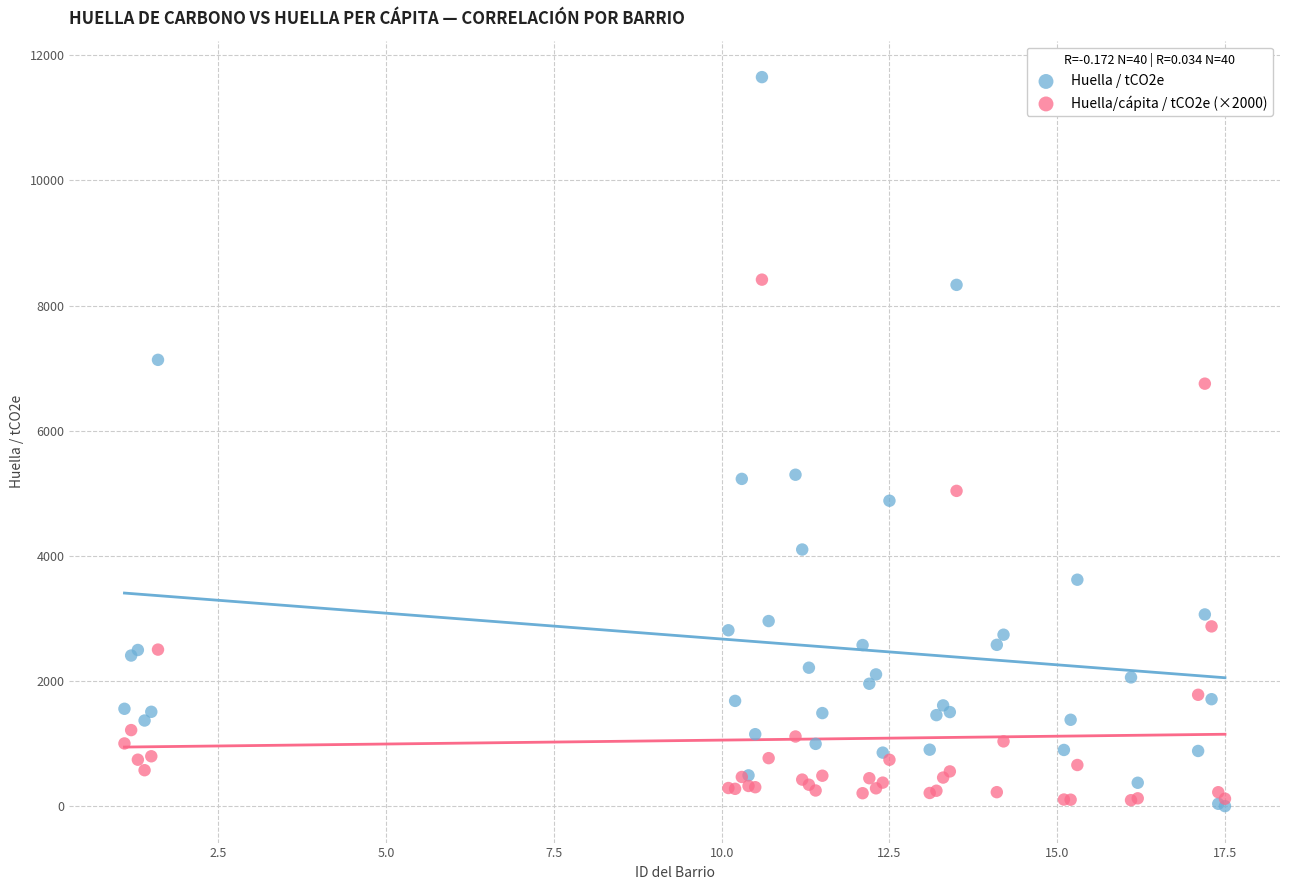

Which series reaches the maximum Y coordinate?

Huella / tCO2e